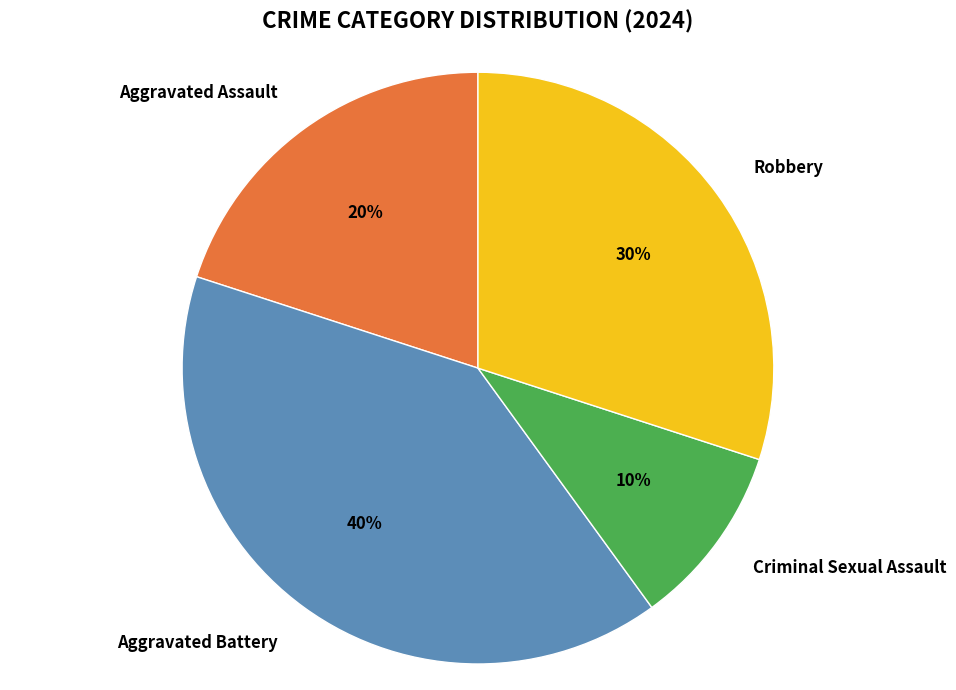

Is Criminal Sexual Assault the majority of the pie?

No